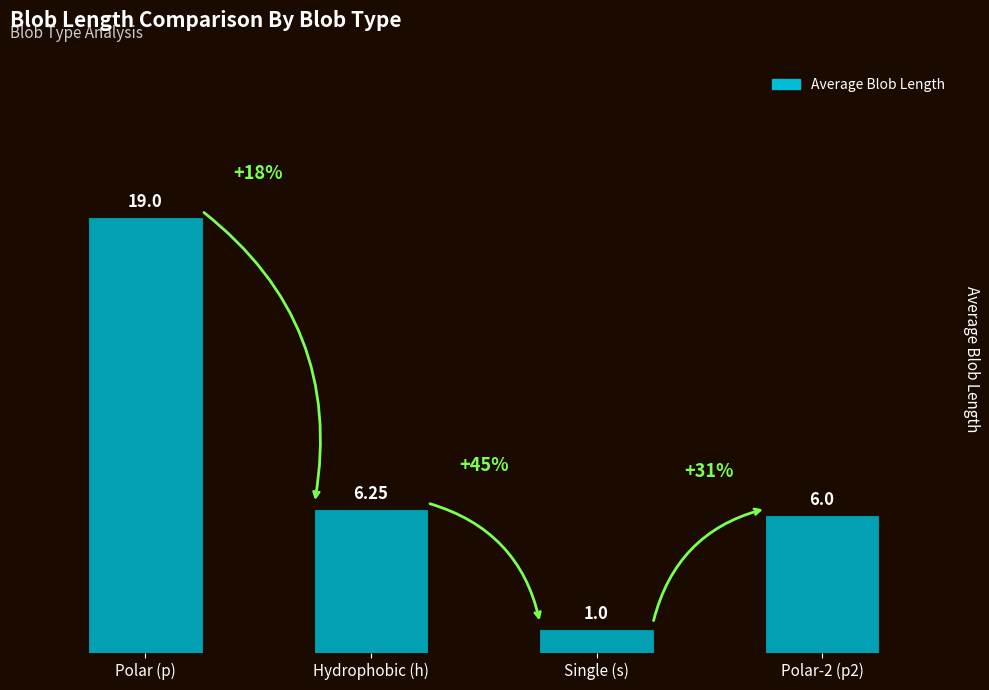

What is the label of the 2nd bar from the left?

Hydrophobic (h)